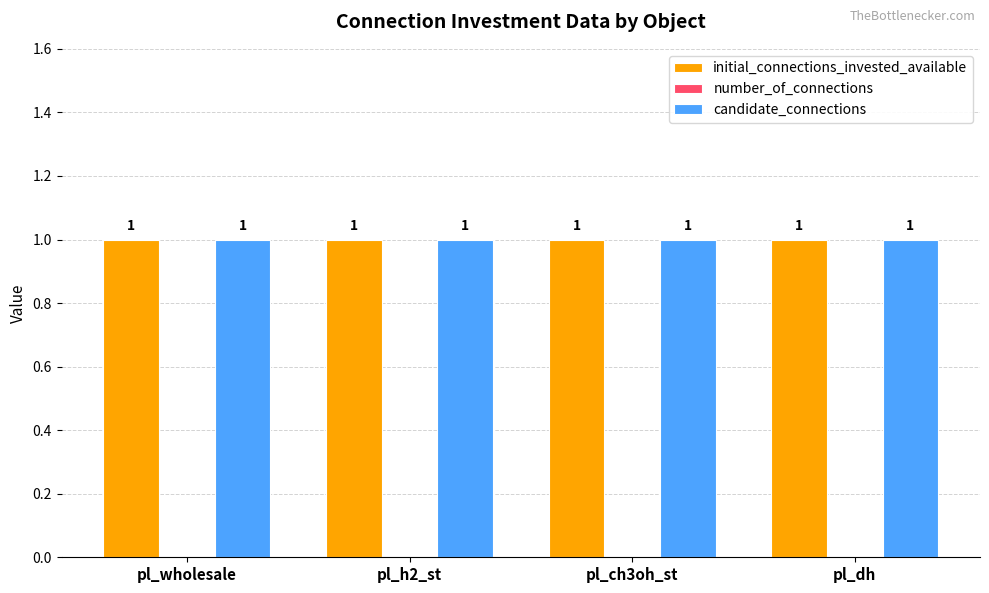

Reading left to right, list all the values displayed in this chart.

initial_connections_invested_available: pl_wholesale=1	pl_h2_st=1	pl_ch3oh_st=1	pl_dh=1
number_of_connections: pl_wholesale=0	pl_h2_st=0	pl_ch3oh_st=0	pl_dh=0
candidate_connections: pl_wholesale=1	pl_h2_st=1	pl_ch3oh_st=1	pl_dh=1